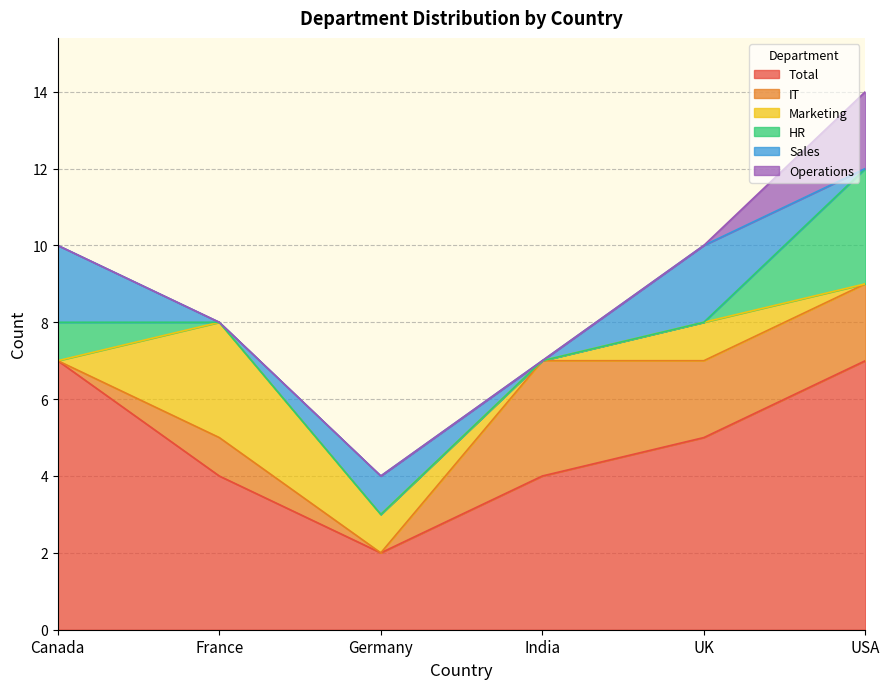

What is the total value across all series at UK?

10